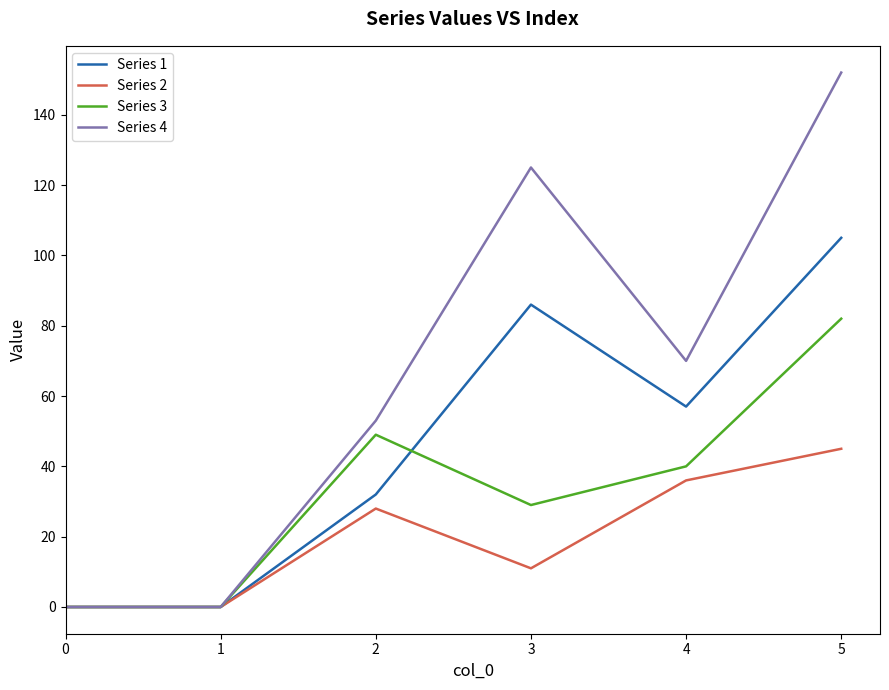

What is the difference between the maximum and second lowest values in the Series 2 series?

45